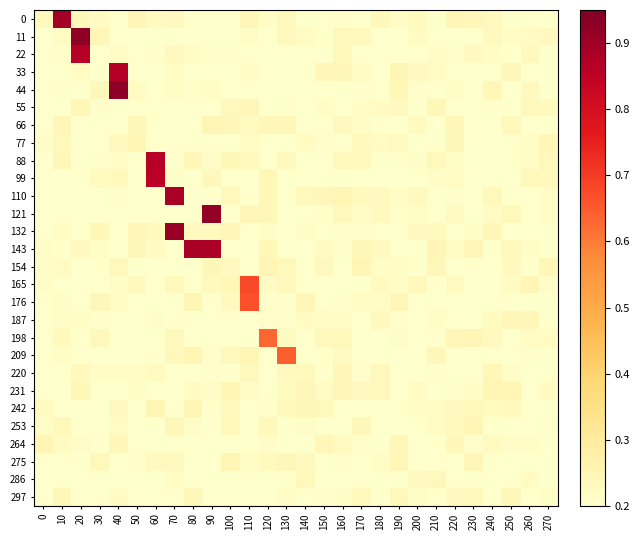

At how many categories does at least one series exceed 0?

28